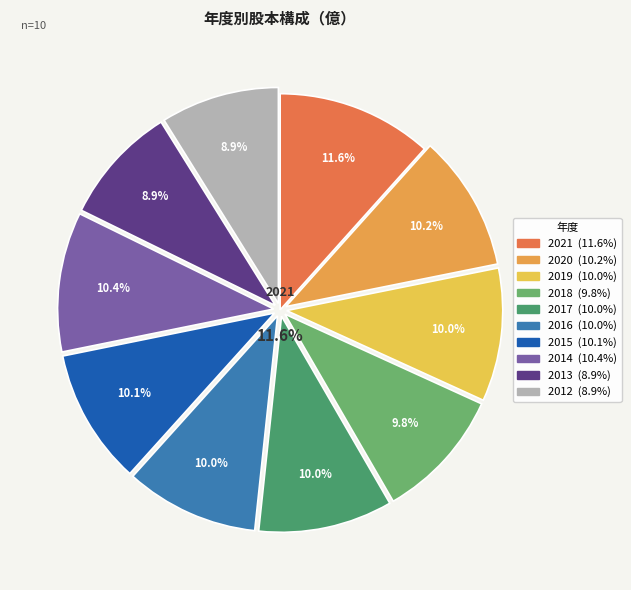

Is there a majority slice in this chart?

No